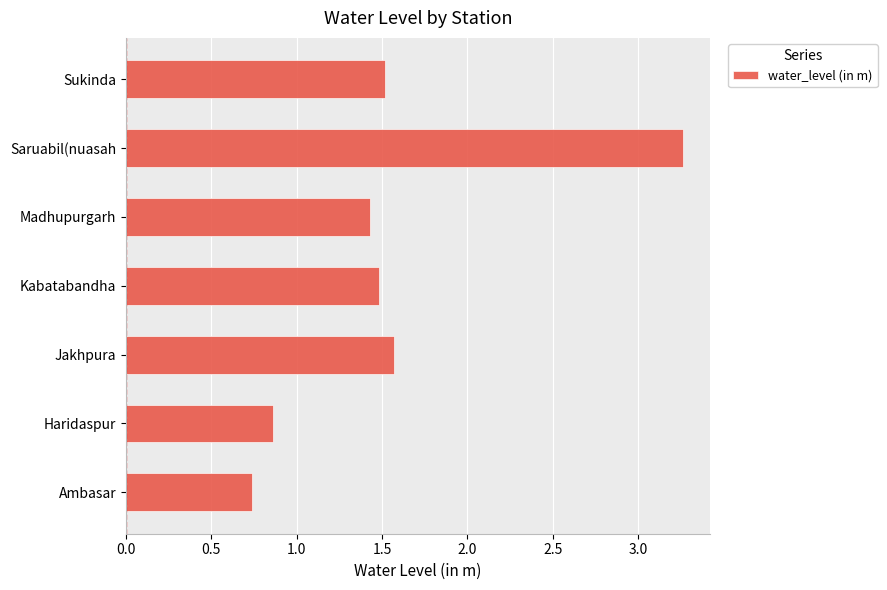

The value at Saruabil(nuasah is 4.7. True or false?

False